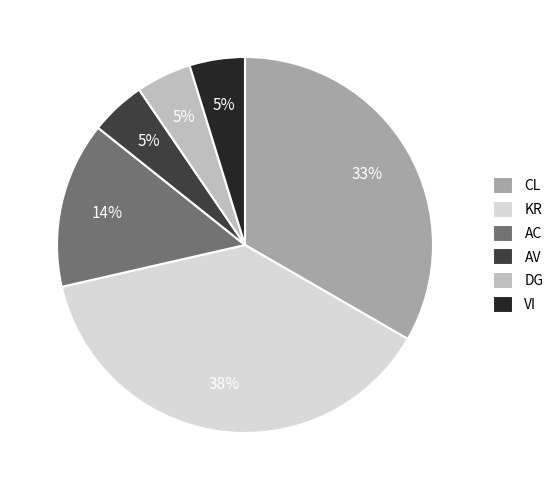

Which has a higher value, DG or AC?

AC